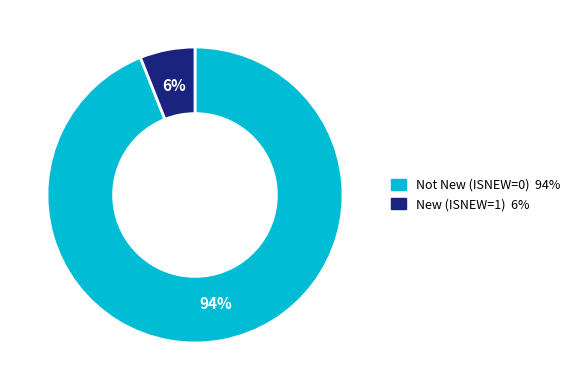

How many segments does this pie chart have?

2